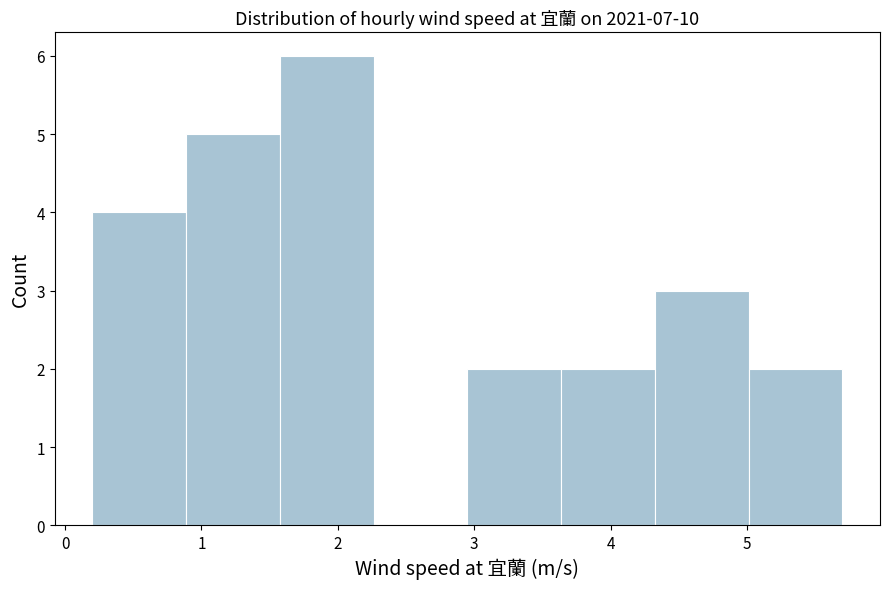

Reading left to right, list every bar in this chart as the range it spans on the x-axis followed by its height. Neither the bar edges nor the heights are printed on the chart, so give them approximately, as read against the axes.

0.2 to 0.9: 4
0.9 to 1.6: 5
1.6 to 2.3: 6
2.3 to 3.0: 0
3.0 to 3.6: 2
3.6 to 4.3: 2
4.3 to 5.0: 3
5.0 to 5.7: 2